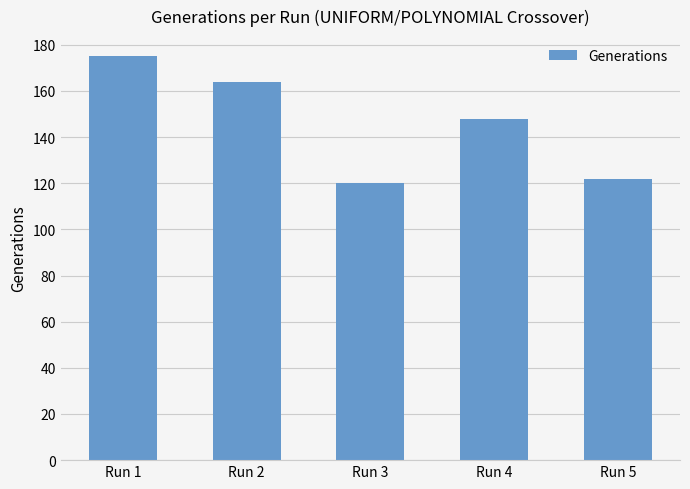

The value at Run 1 is 175. True or false?

True